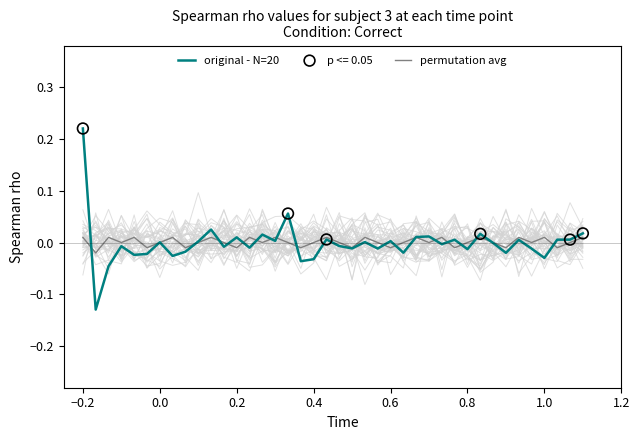

At which label does original - N=20 reach its peak?

−0.2